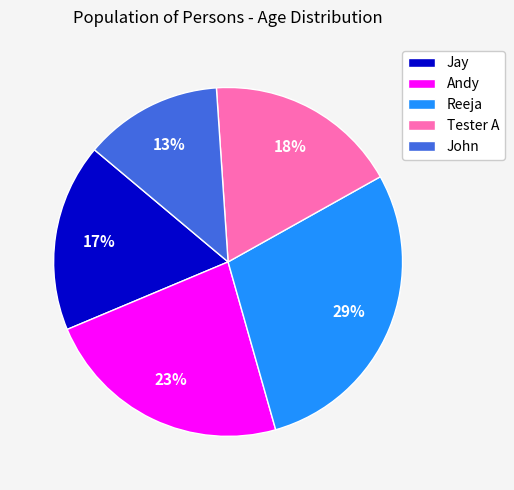

What is the ratio of the value at John to the value at Tester A?

0.7